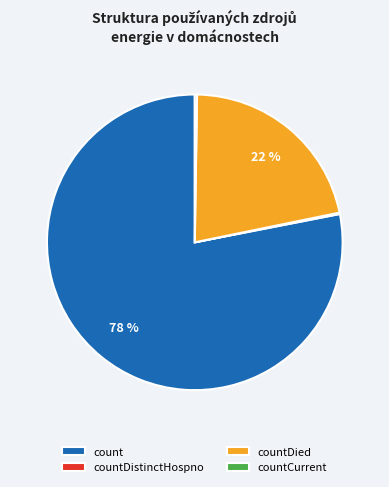

Which slice is the largest?

count